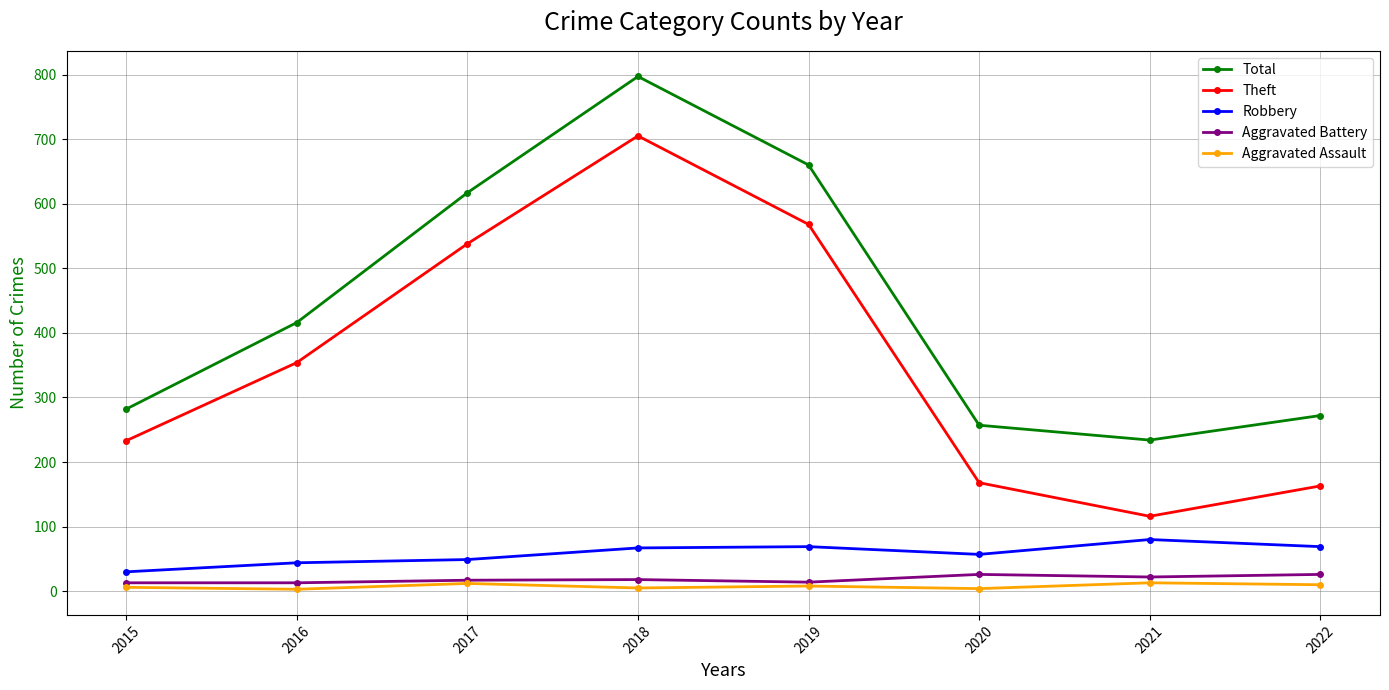

Which label corresponds to the largest value in the chart?

2018